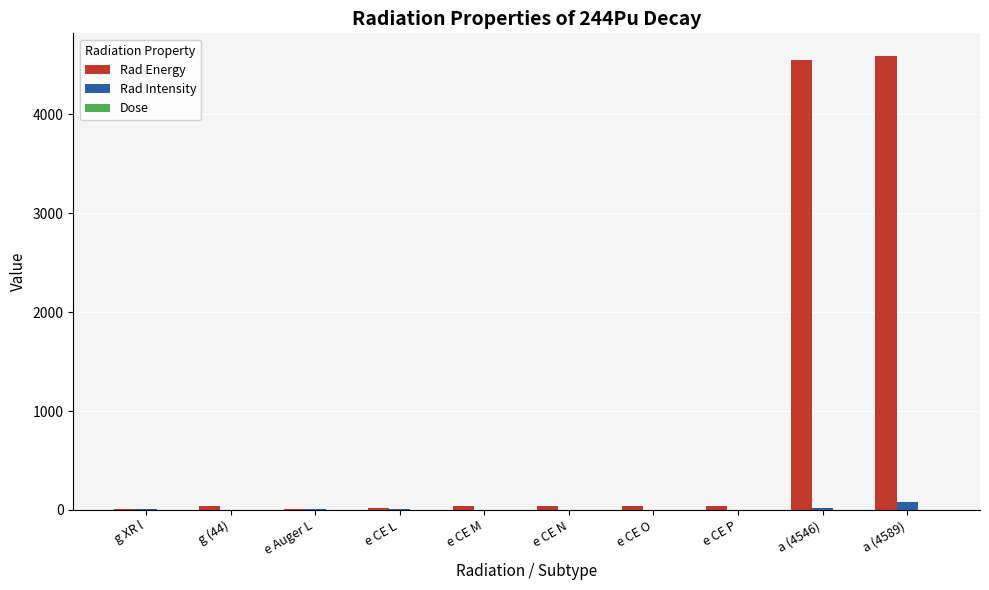

Is it true that Rad Energy equals 13.6 at g XR l?

True